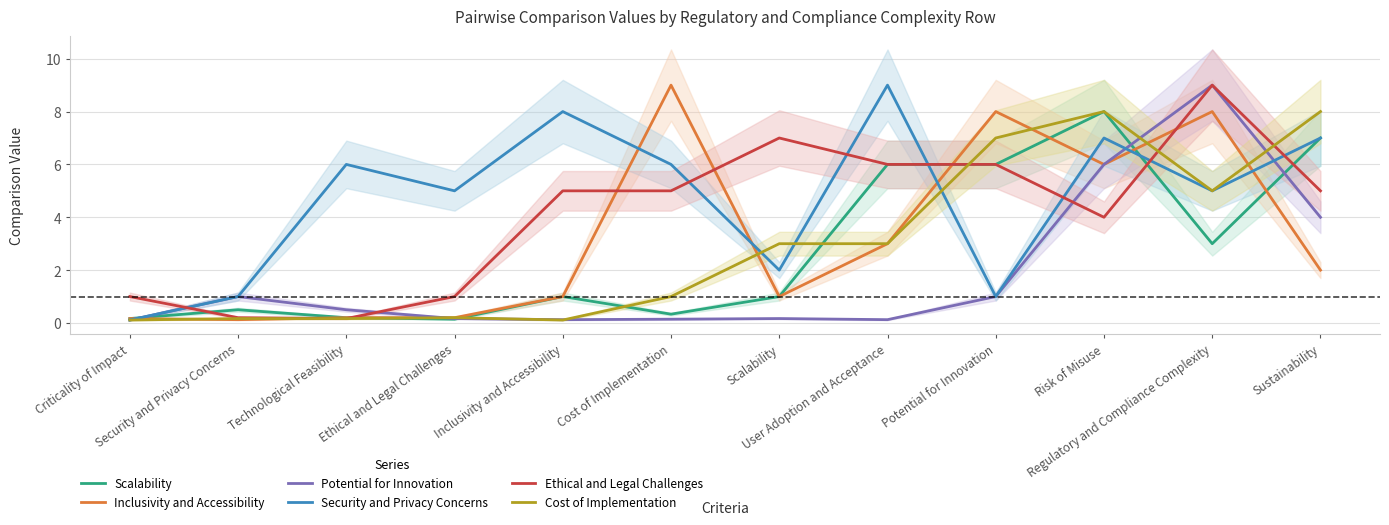

True or false: Ethical and Legal Challenges and Inclusivity and Accessibility intersect in this chart.

True